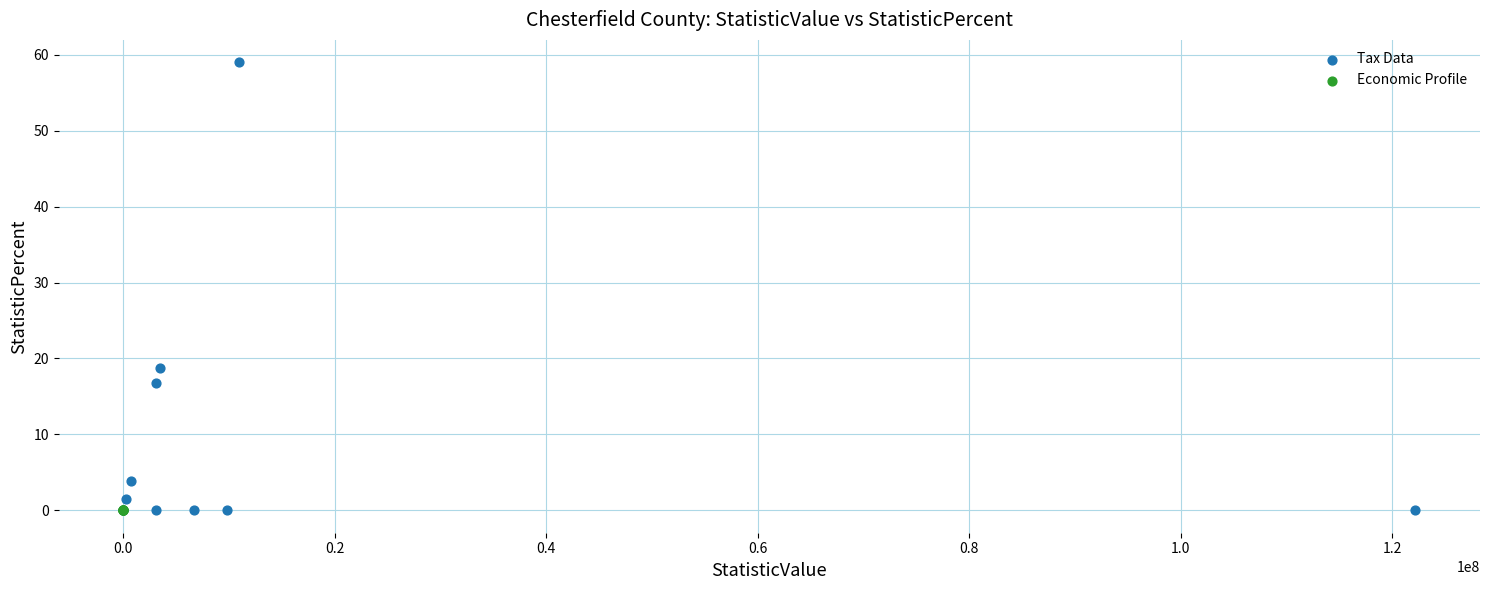

Which series reaches the maximum Y coordinate?

Tax Data